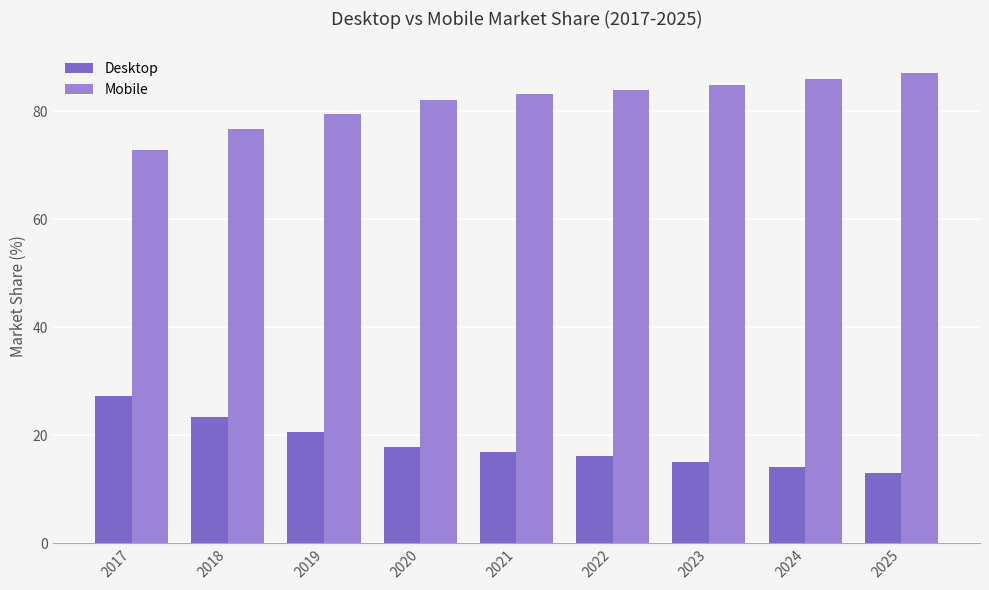

At 2021, list the series in order from largest to smallest.

Mobile, Desktop